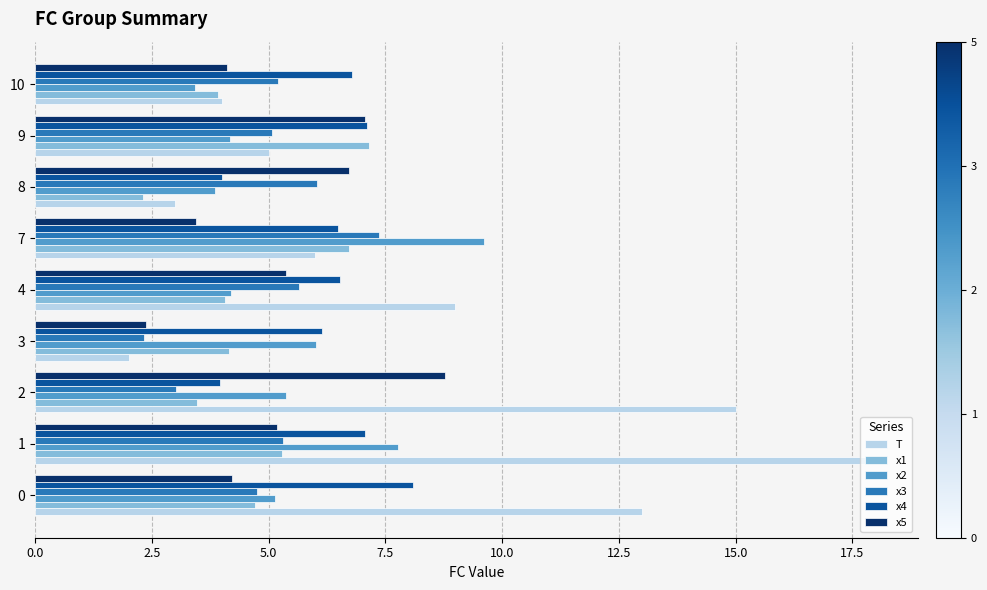

What is the average value of the x3 series?

5.0